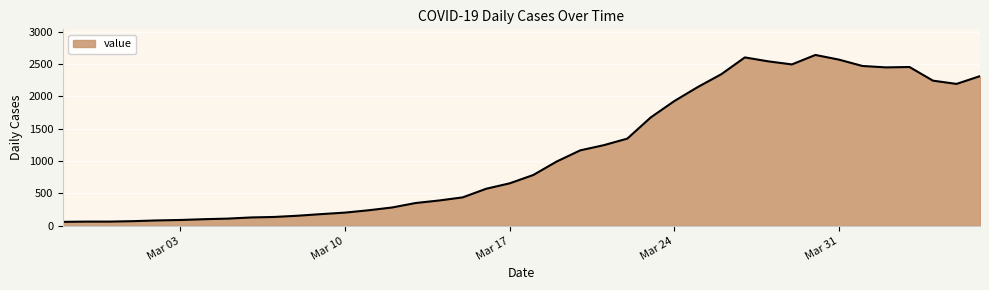

What is the greatest value displayed?

2638